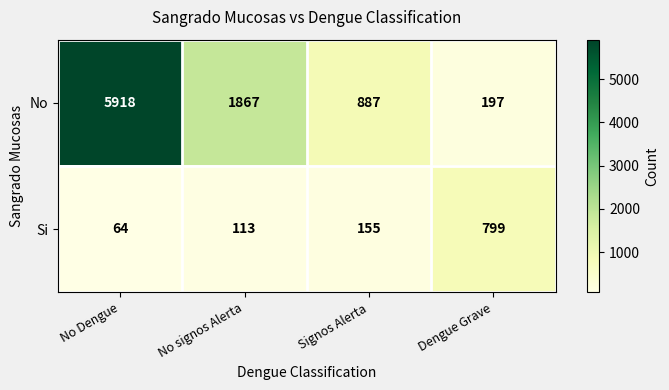

Rank the series at Dengue Grave from lowest to highest value.

No, Si